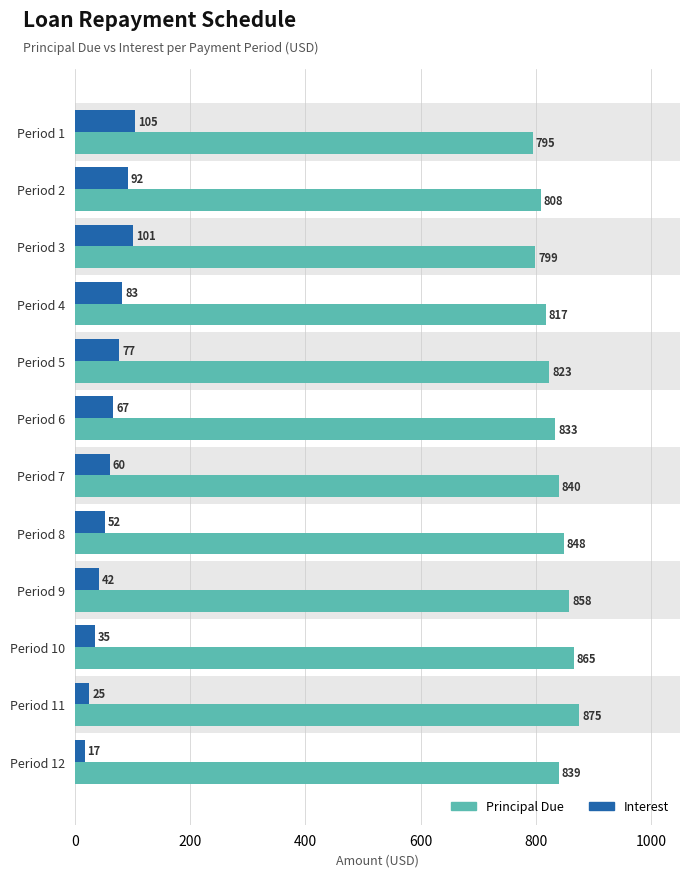

Rank the series by their average value, from lowest to highest.

Interest, Principal Due